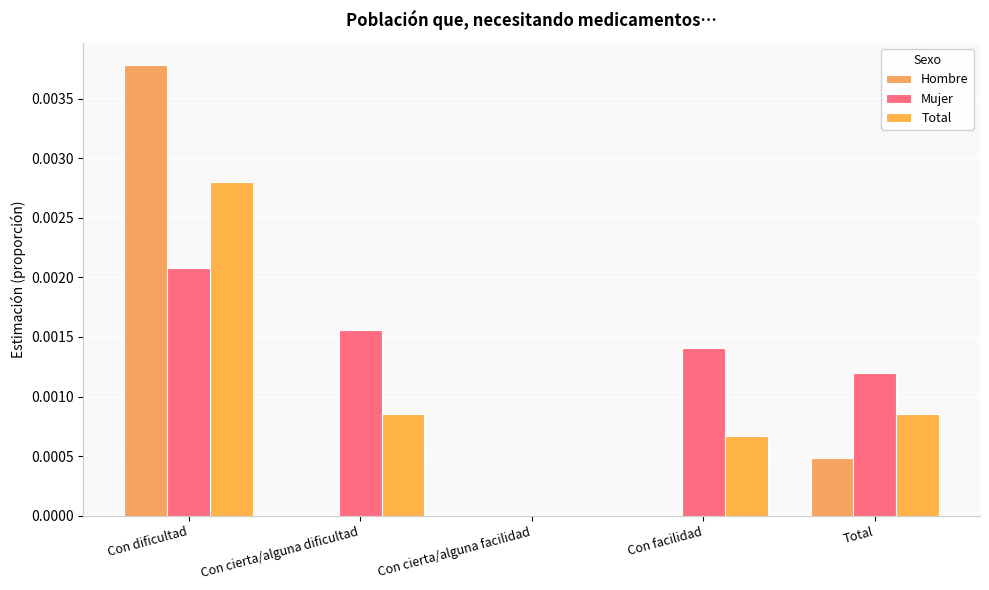

Does the chart contain stacked bars?

No